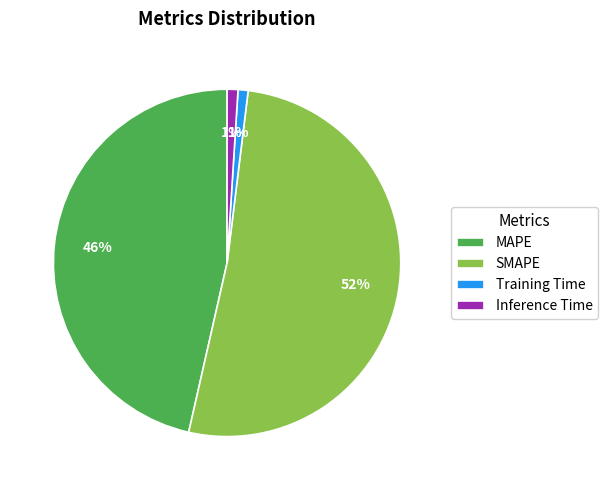

How many segments does this pie chart have?

4